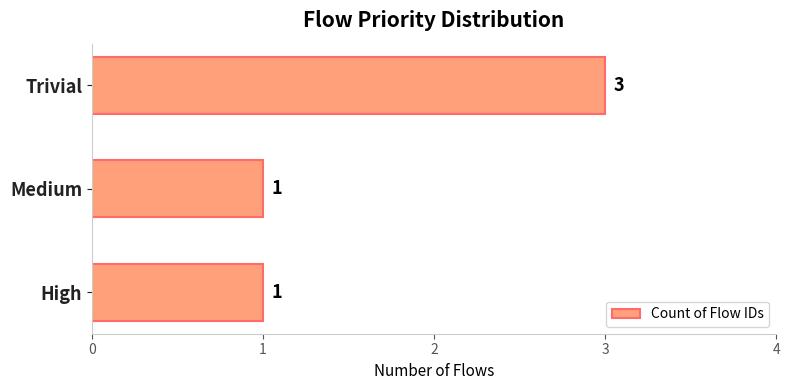

What is the average value?

2